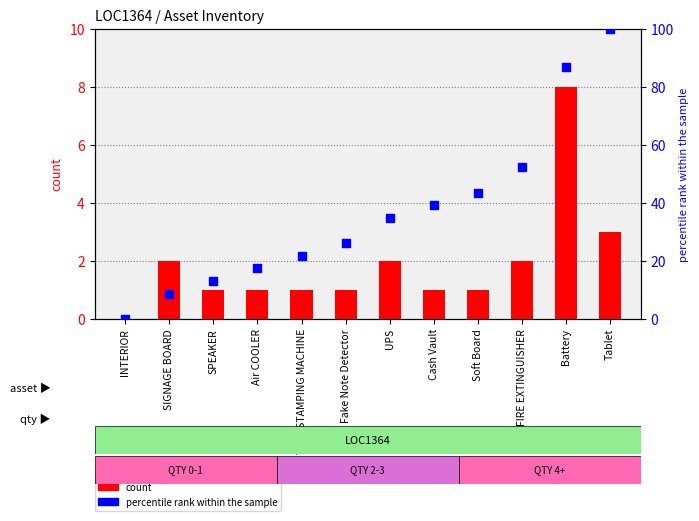

At which category is the sum across all series the highest?

Tablet